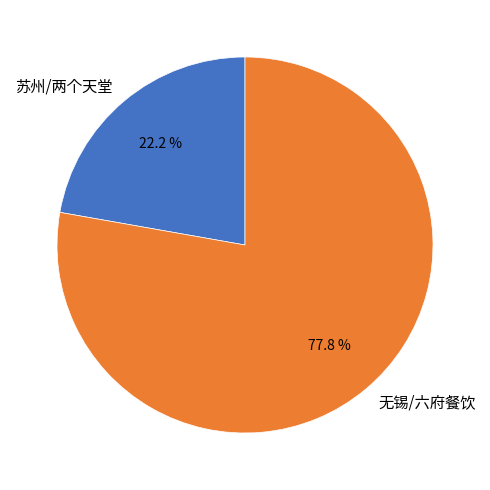

Count the number of slices in the pie.

2